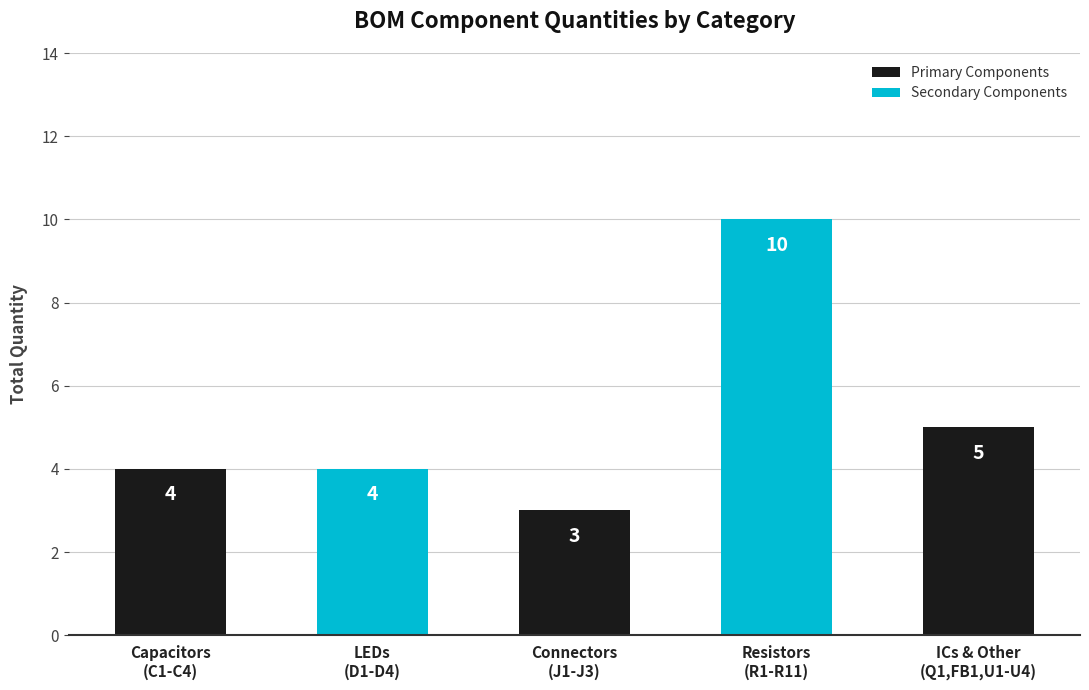

What is the value of the 3rd bar from the left?

3